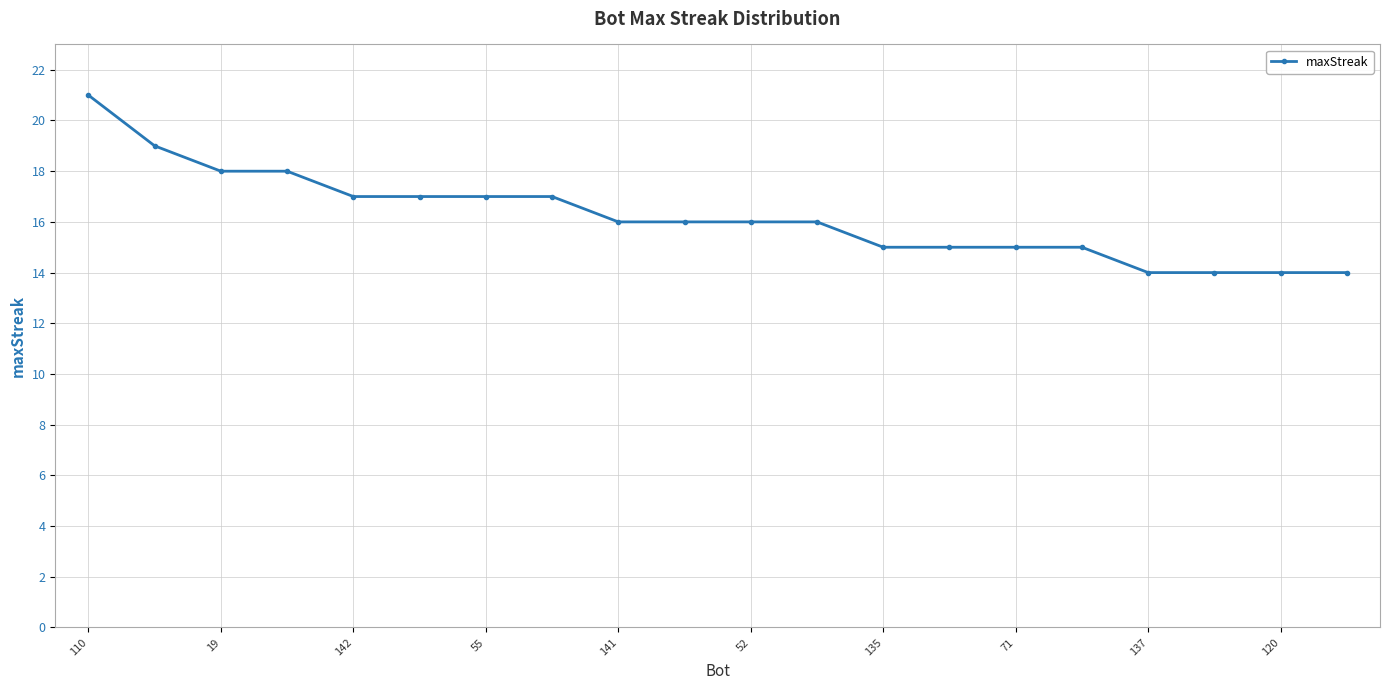

What is the minimum value shown in the chart?

14